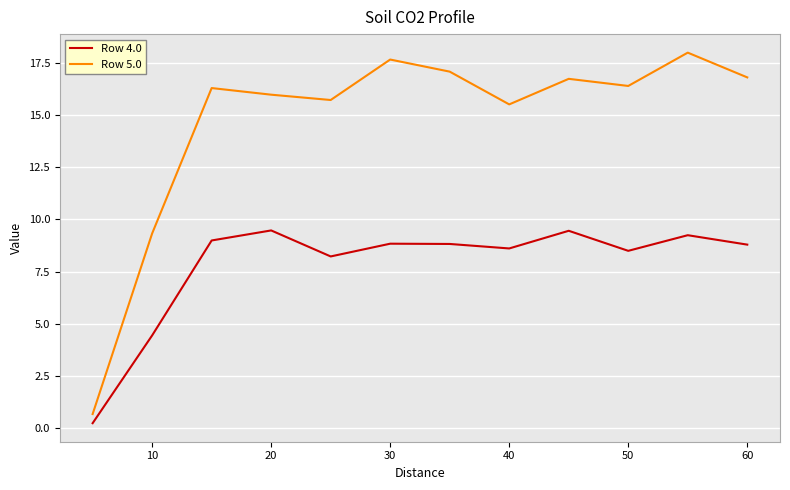

What is the sum of all Row 5.0 values?

176.3